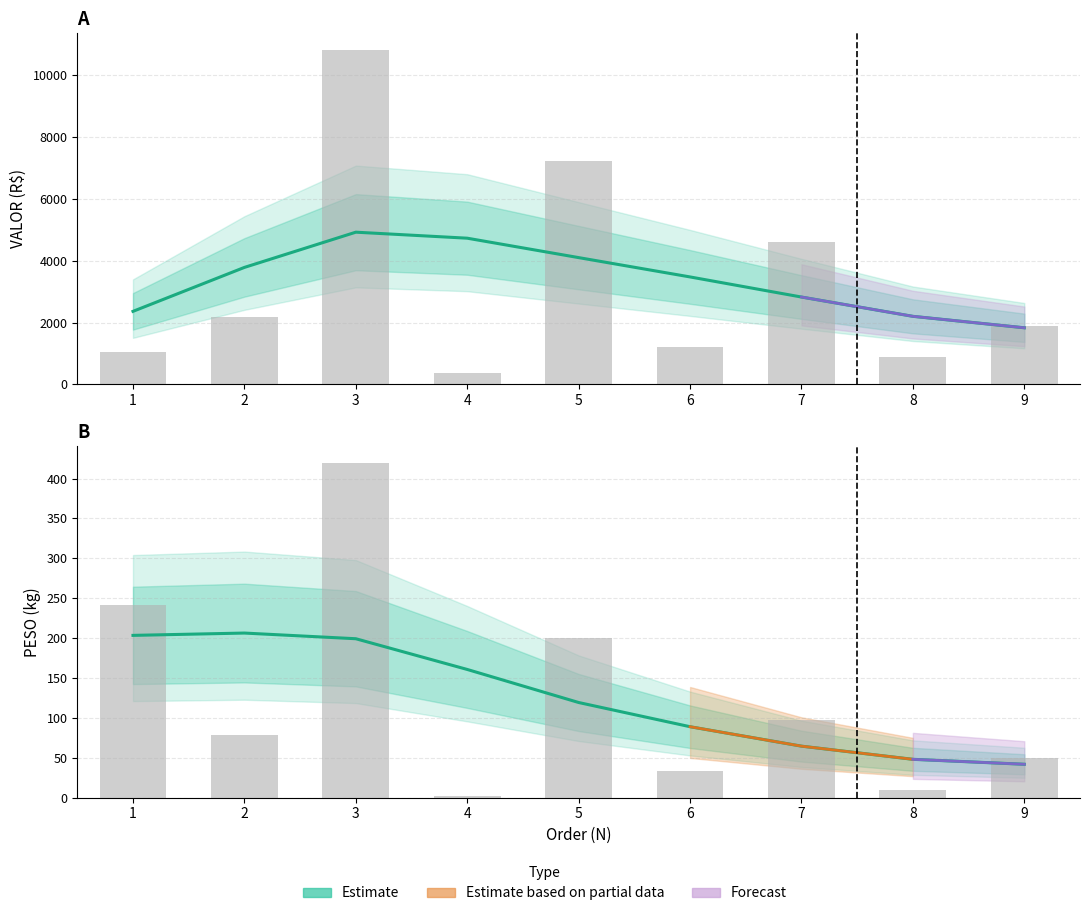

How many categories are shown in the chart?

9